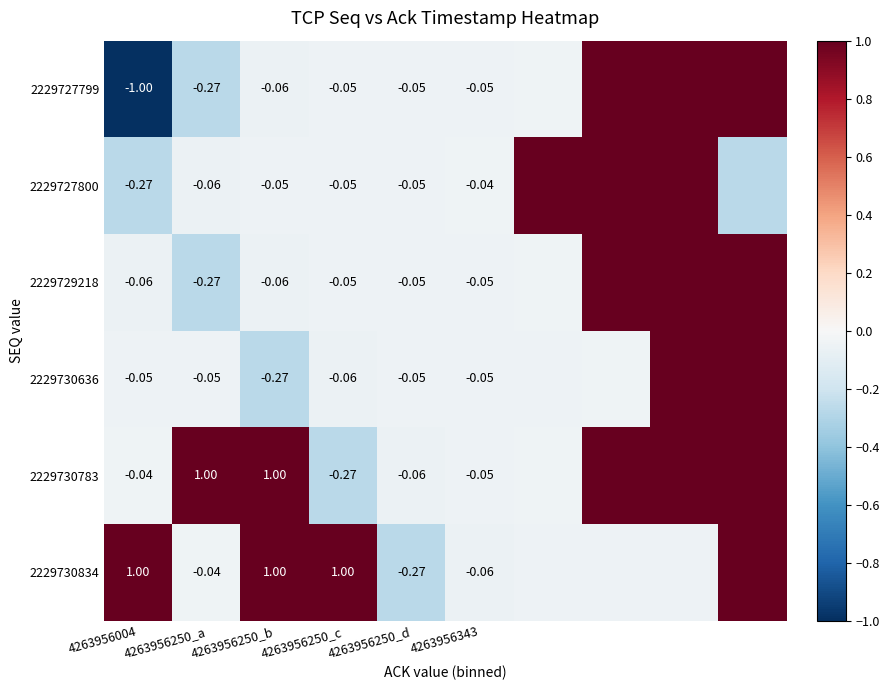

True or false: 2229727799 has a value of -0.1 at 4263956250_b.

True